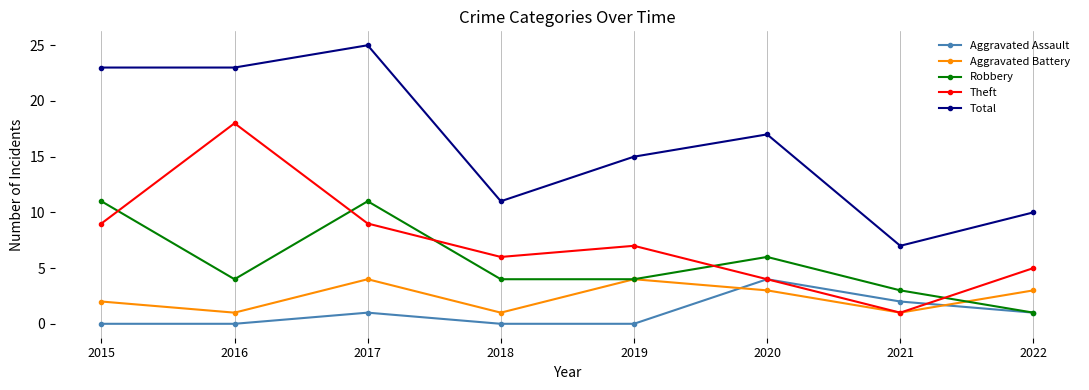

Is the value of Theft at 2021 greater than the value of Robbery at 2015?

No